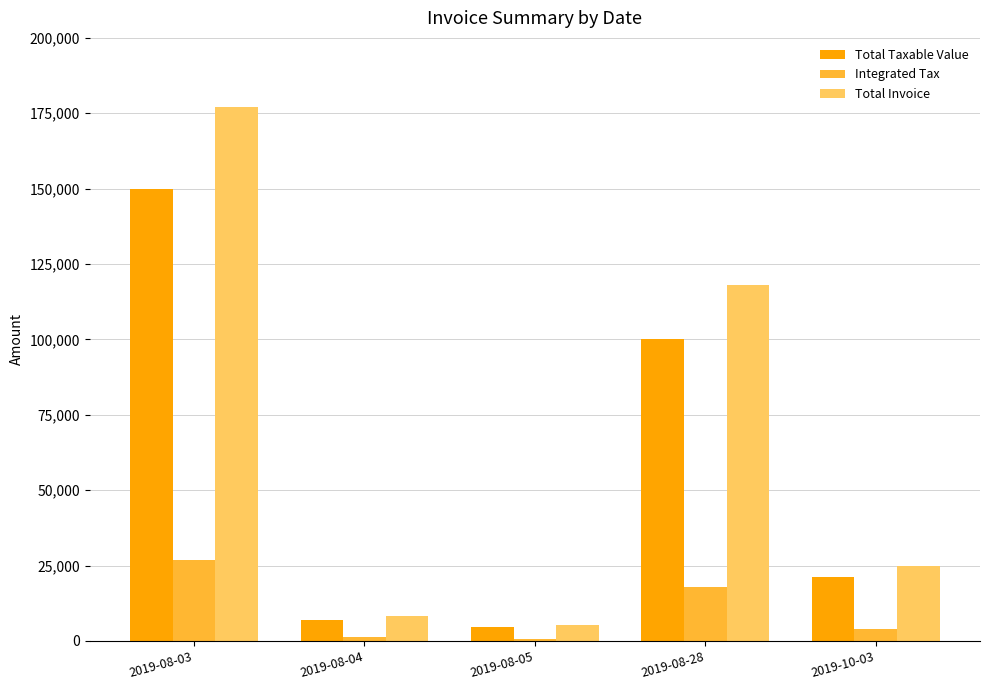

What is the average value of the Total Taxable Value series?

56537